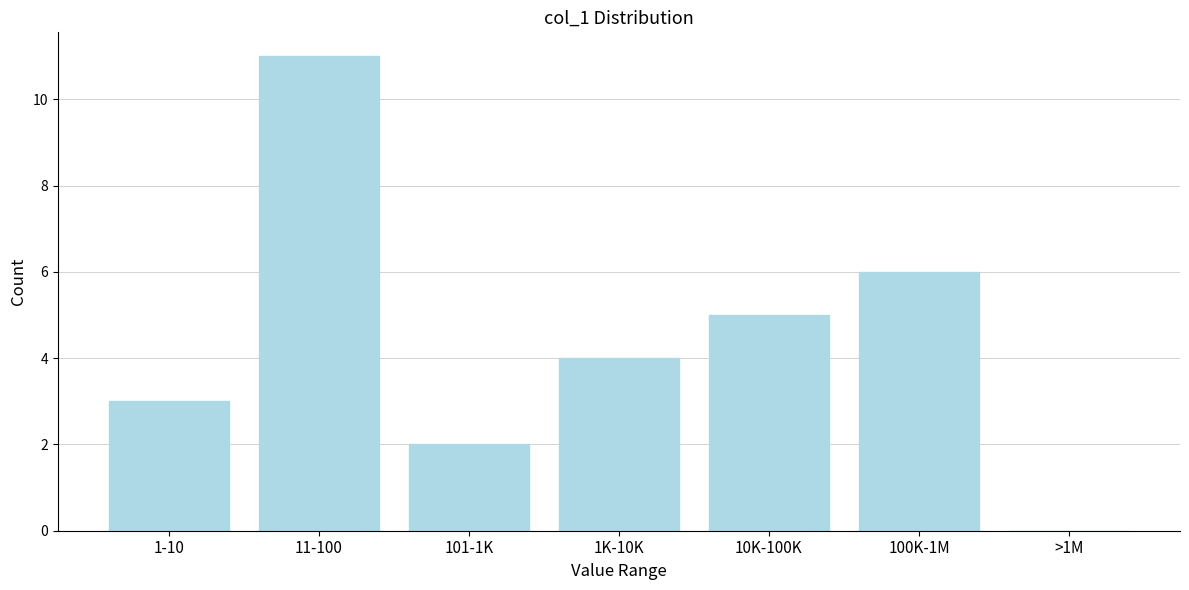

Reading left to right, transcribe all the data shown in this chart.

1-10=3	11-100=11	101-1K=2	1K-10K=4	10K-100K=5	100K-1M=6	>1M=0